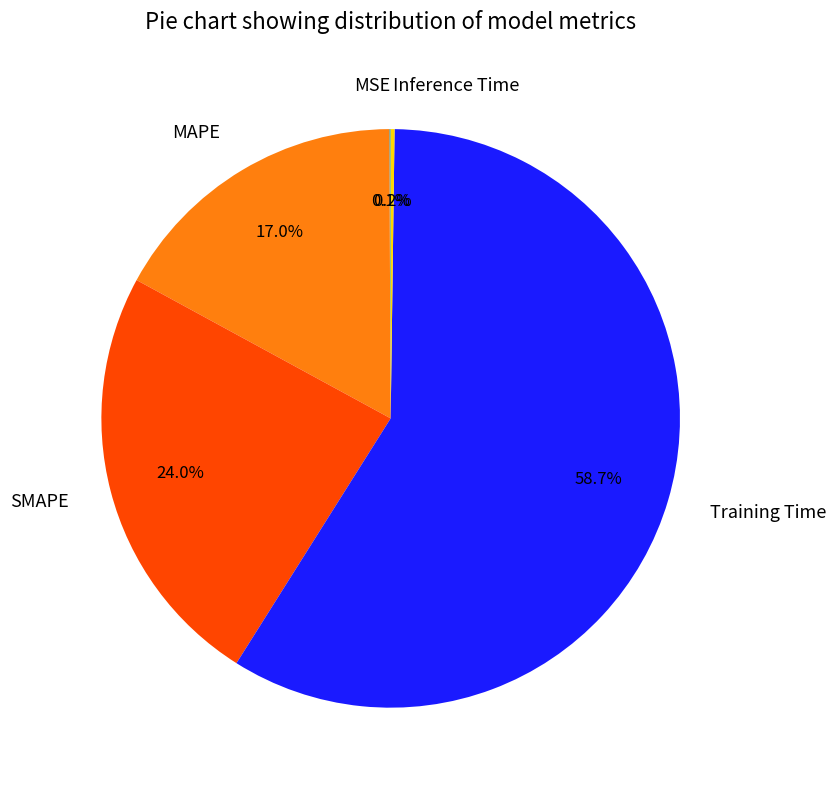

Which category has the biggest portion of the pie?

Training Time